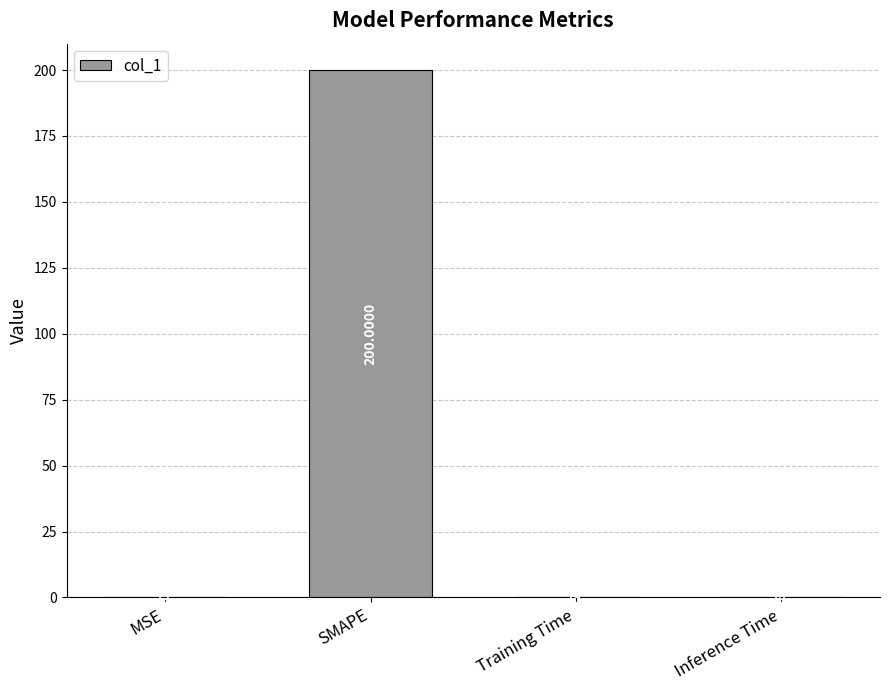

What is the sum of the values at SMAPE and Inference Time?

200.1